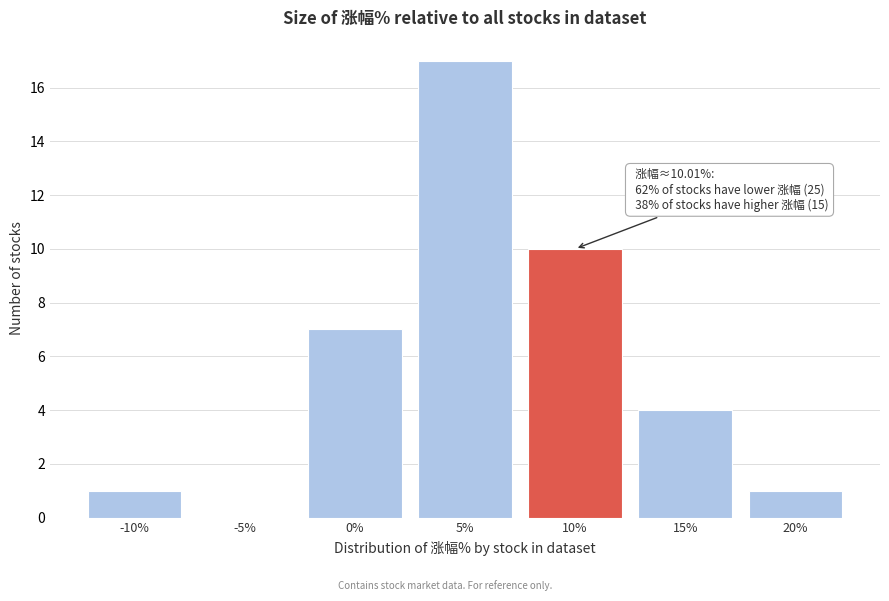

Reading left to right, what are all the values shown in this chart?

-10%=1	-5%=0	0%=7	5%=17	10%=10	15%=4	20%=1